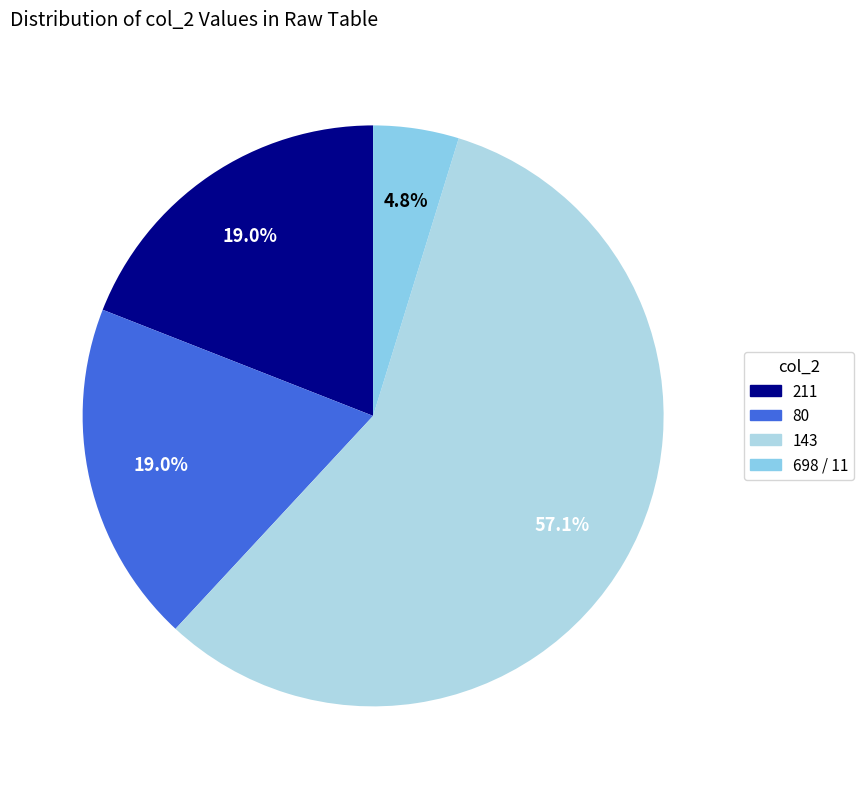

How many slices are in this pie chart?

4